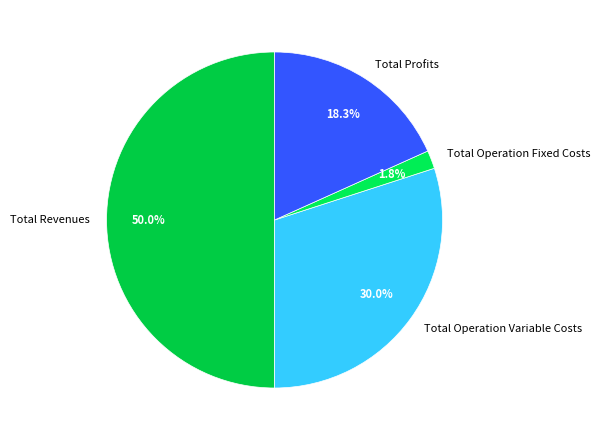

To the nearest percent, what percentage of the pie is Total Revenues?

50%